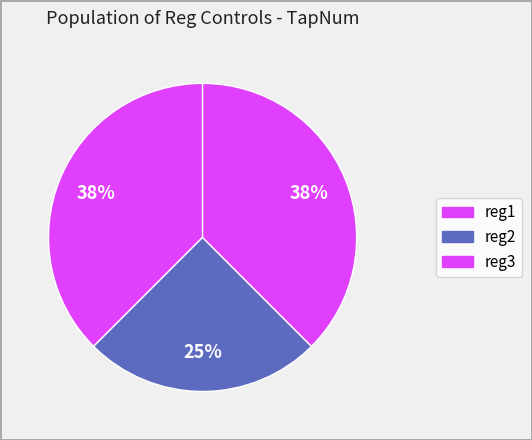

Count the number of slices in the pie.

3